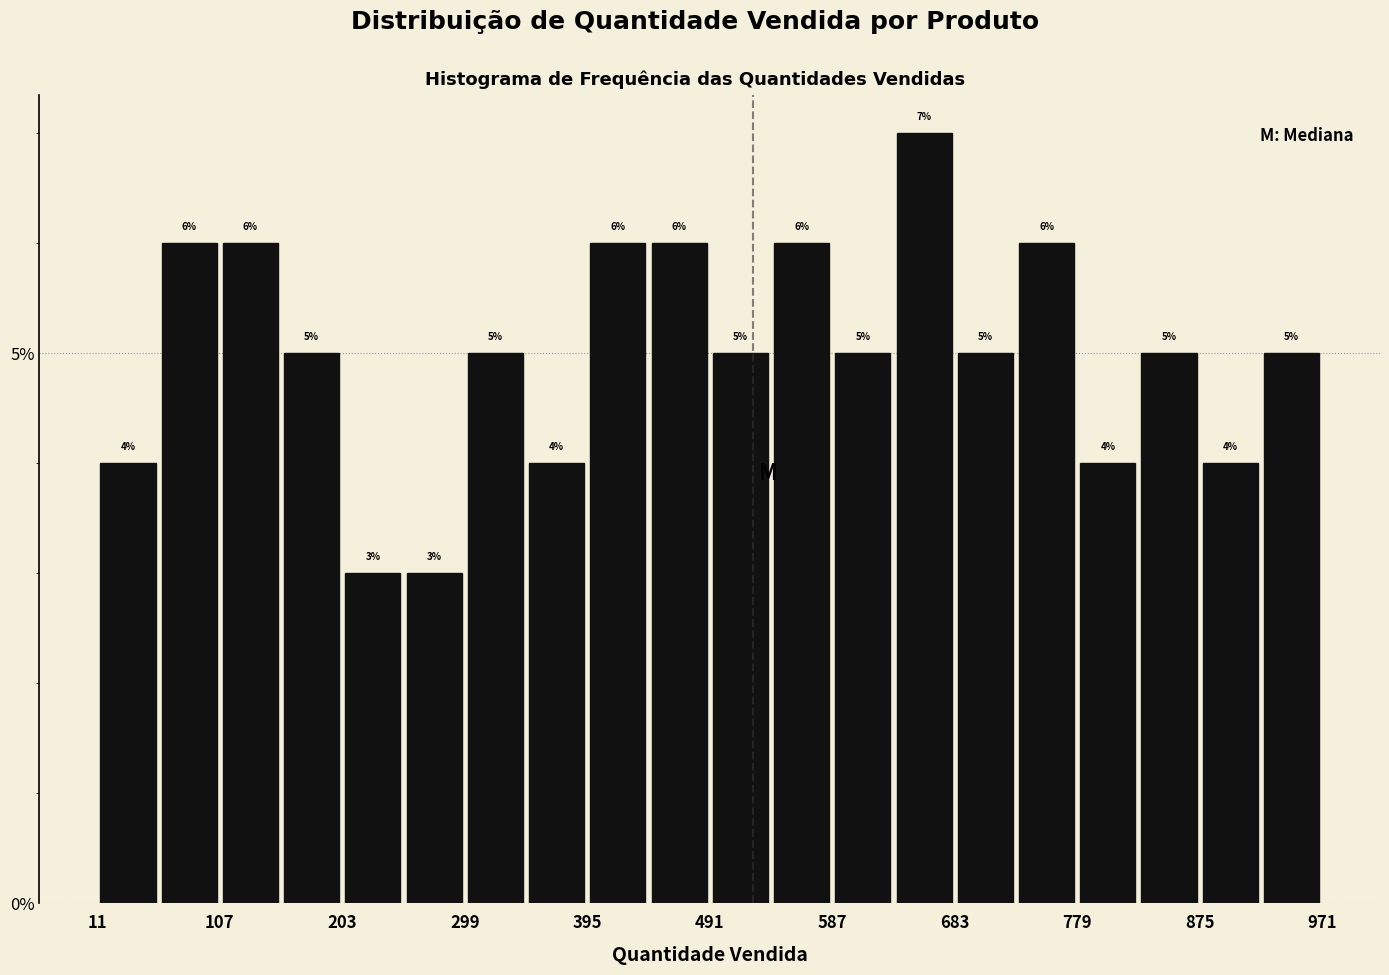

Reading left to right, transcribe this chart: for each bar, give the range it covers on the x-axis and its height. The bar edges are not printed on the chart, so give them approximately, as read against the axis.

11 to 59: 4
59 to 107: 6
107 to 155: 6
155 to 203: 5
203 to 251: 3
251 to 299: 3
299 to 347: 5
347 to 395: 4
395 to 443: 6
443 to 491: 6
491 to 539: 5
539 to 587: 6
587 to 635: 5
635 to 683: 7
683 to 731: 5
731 to 779: 6
779 to 827: 4
827 to 875: 5
875 to 923: 4
923 to 971: 5